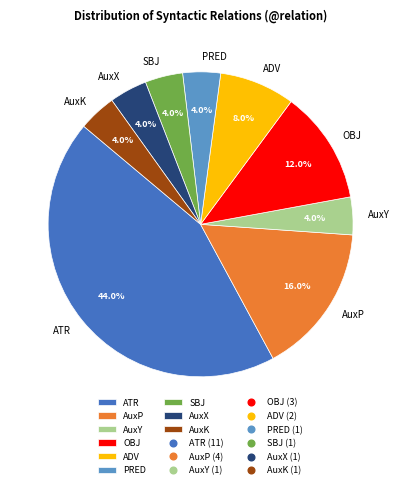

To the nearest percent, what portion does AuxY represent?

4%